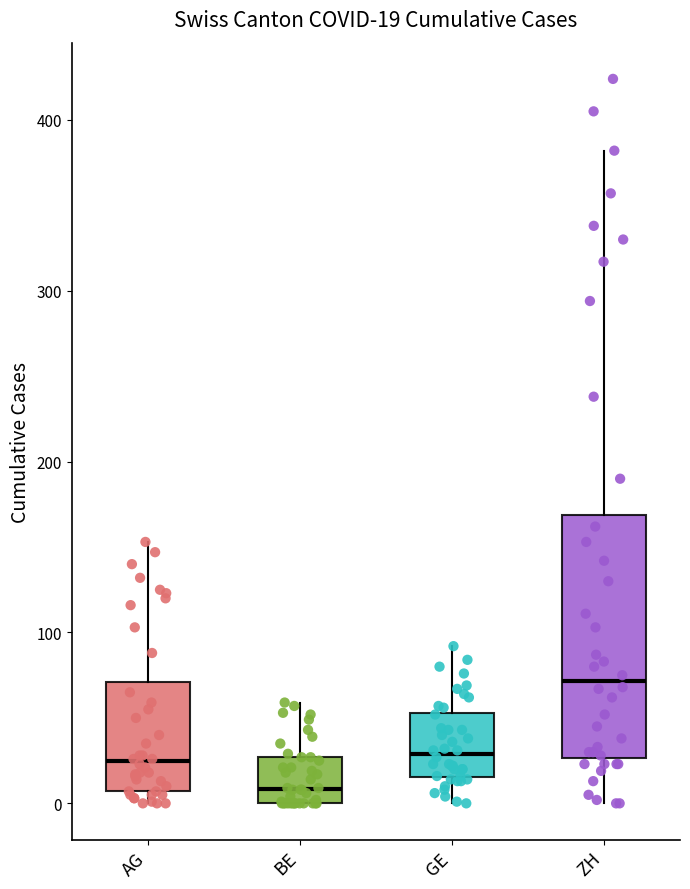

Comparing the boxes themselves (not the whiskers), which one is the tallest?

ZH